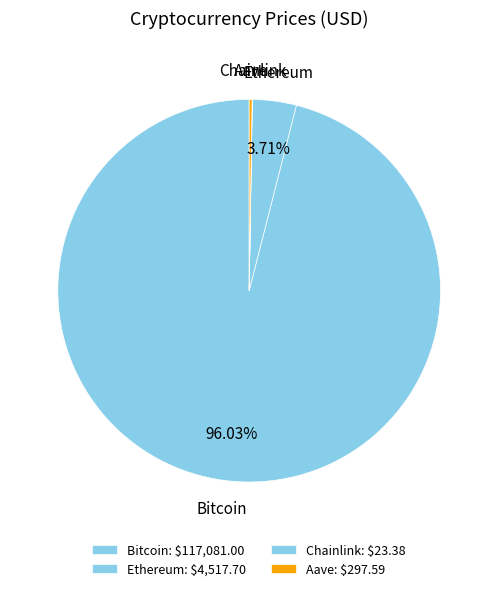

Is Bitcoin the majority of the pie?

Yes